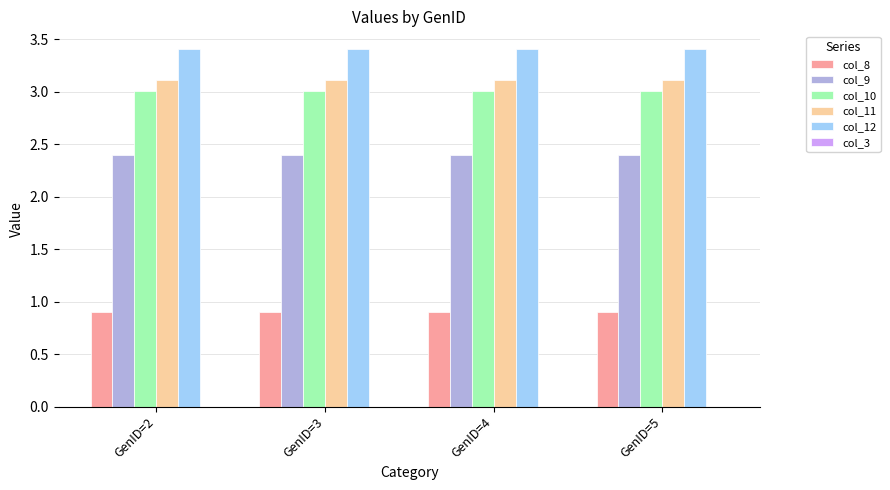

What is the spread (max minus min) of values at GenID=2?

2.5